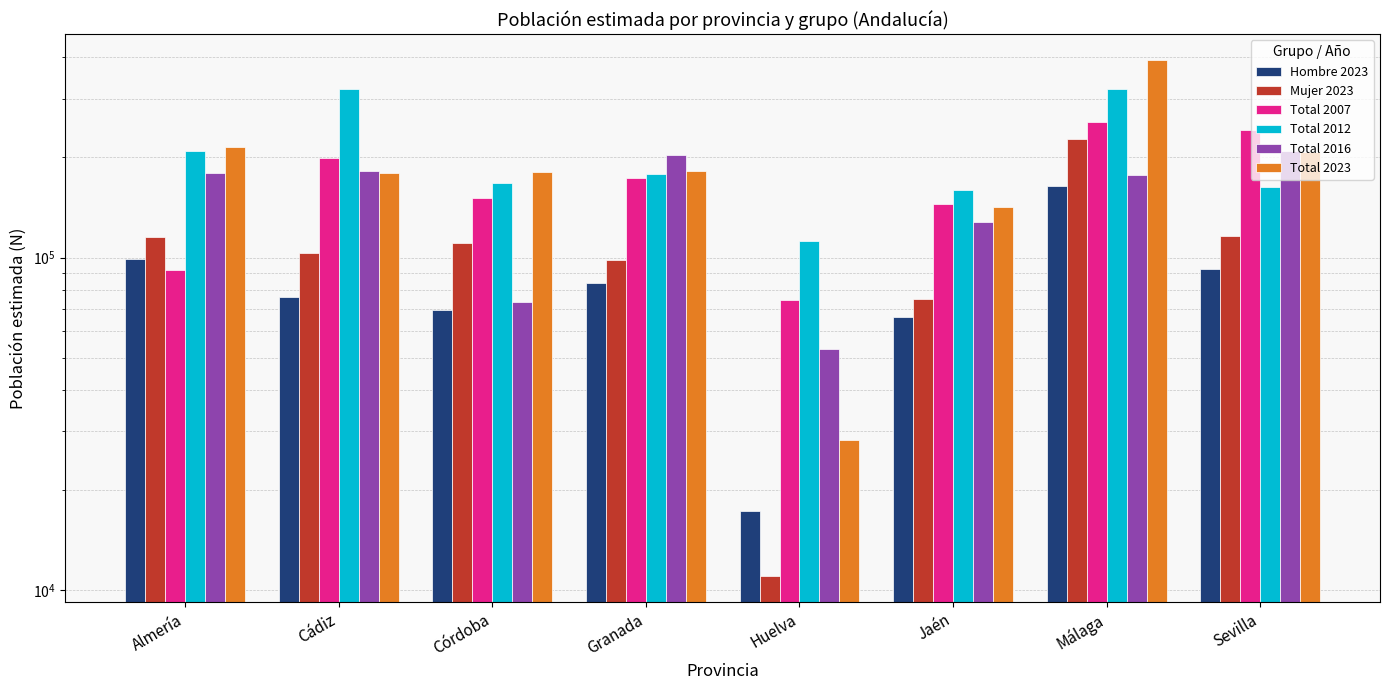

Rank the series by their maximum value, from lowest to highest.

Hombre 2023, Total 2016, Mujer 2023, Total 2007, Total 2012, Total 2023